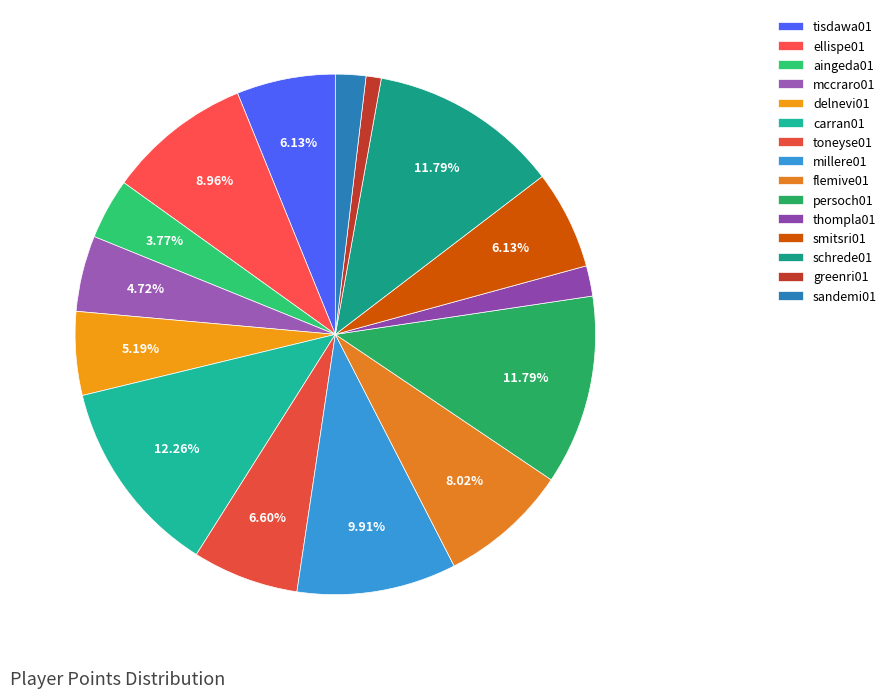

Rank the categories by value from lowest to highest.

greenri01, thompla01, sandemi01, aingeda01, mccraro01, delnevi01, tisdawa01, smitsri01, toneyse01, flemive01, ellispe01, millere01, persoch01, schrede01, carran01